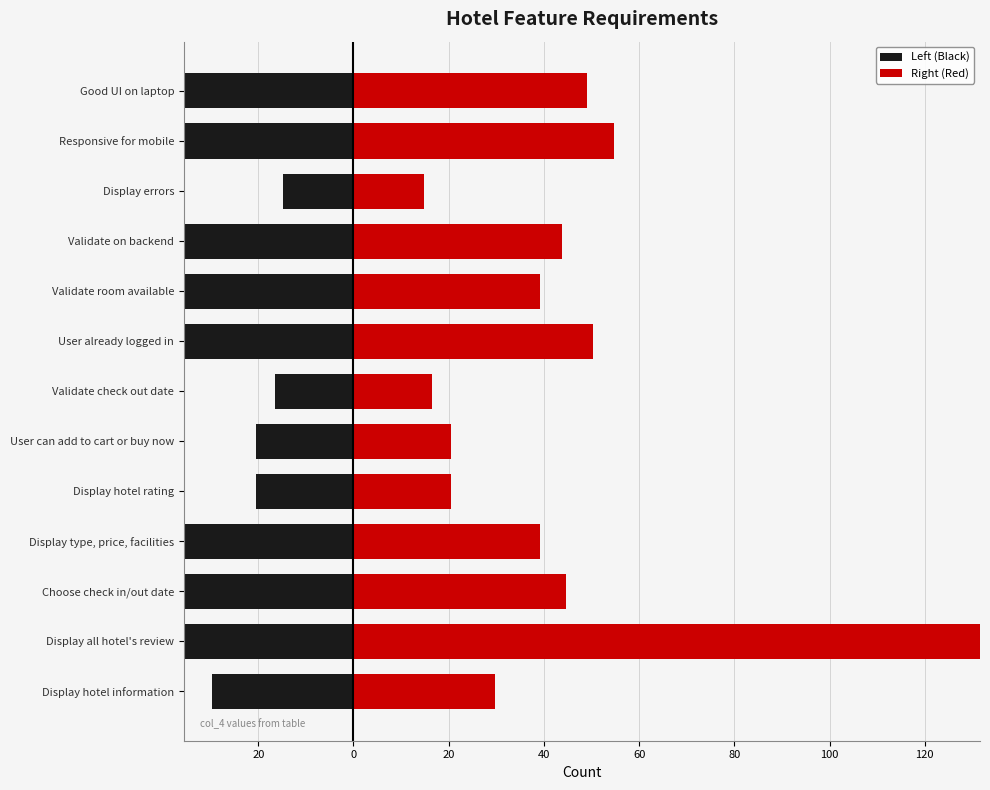

How many groups of bars are there?

13